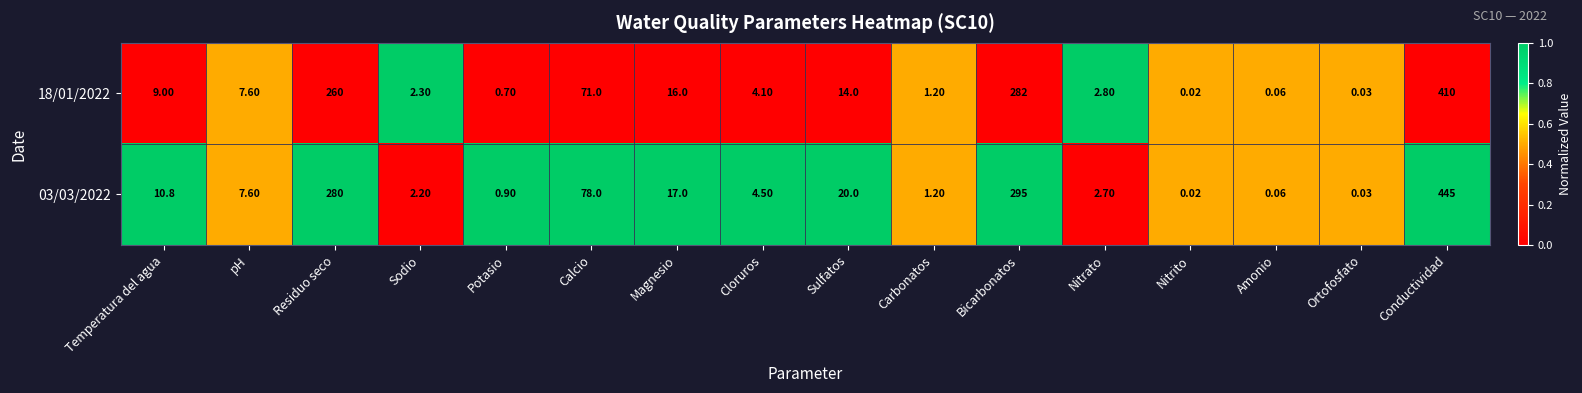

At which category is the sum across all series the highest?

Conductividad